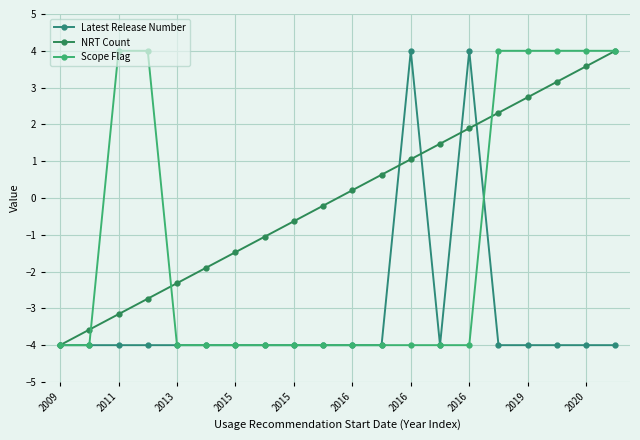

What is the minimum value for Latest Release Number?

-4.0